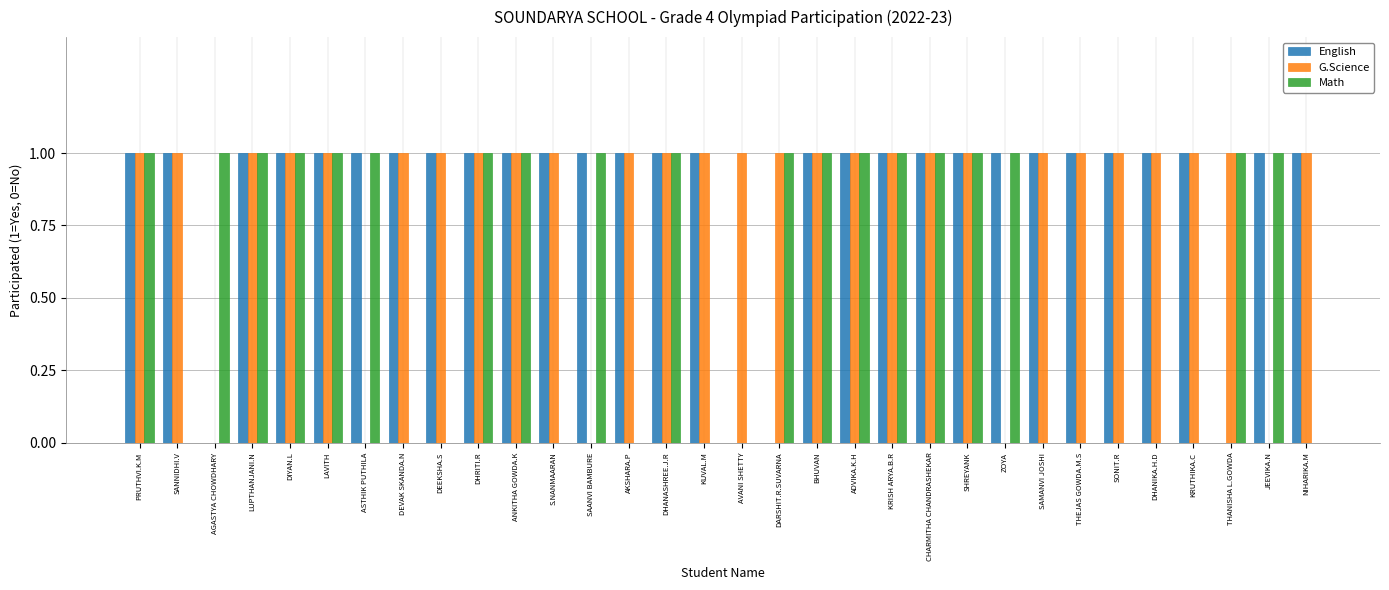

Which series changed the most between DHANASHREE.J.R and SAMANVI JOSHI?

Math